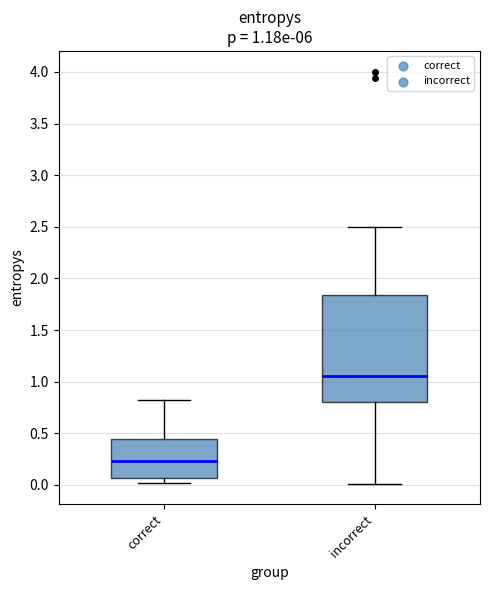

Which box is the tallest, from its lower edge to its upper edge?

incorrect